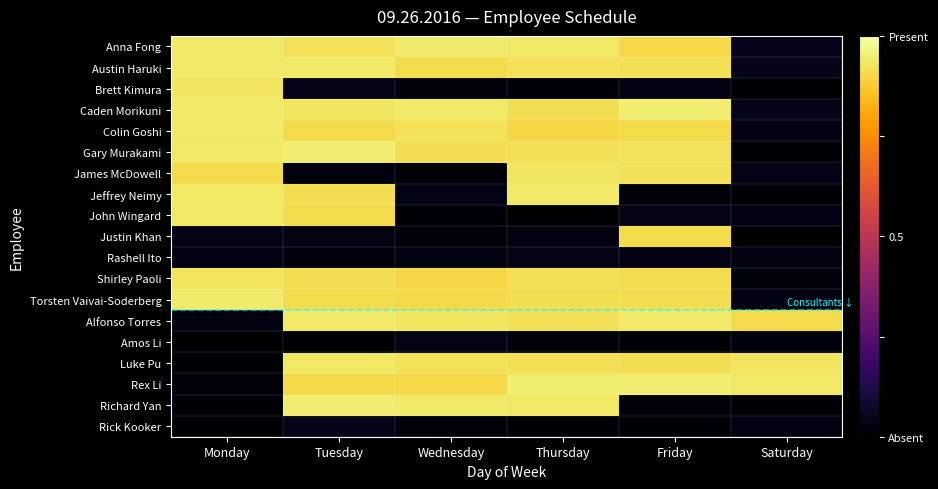

Reading left to right, list all the values displayed in this chart.

Anna Fong: Monday=0.9	Tuesday=0.9	Wednesday=0.9	Thursday=0.9	Friday=0.9	Saturday=0.0
Austin Haruki: Monday=0.9	Tuesday=0.9	Wednesday=0.9	Thursday=0.9	Friday=0.9	Saturday=0.0
Brett Kimura: Monday=0.9	Tuesday=0.0	Wednesday=0.0	Thursday=0.0	Friday=0.0	Saturday=0.0
Caden Morikuni: Monday=0.9	Tuesday=0.9	Wednesday=0.9	Thursday=0.9	Friday=0.9	Saturday=0.0
Colin Goshi: Monday=0.9	Tuesday=0.9	Wednesday=0.9	Thursday=0.9	Friday=0.9	Saturday=0.0
Gary Murakami: Monday=0.9	Tuesday=0.9	Wednesday=0.9	Thursday=0.9	Friday=0.9	Saturday=0.0
James McDowell: Monday=0.9	Tuesday=0.0	Wednesday=0.0	Thursday=0.9	Friday=0.9	Saturday=0.0
Jeffrey Neimy: Monday=0.9	Tuesday=0.9	Wednesday=0.0	Thursday=0.9	Friday=0.0	Saturday=0.0
John Wingard: Monday=0.9	Tuesday=0.9	Wednesday=0.0	Thursday=0.0	Friday=0.0	Saturday=0.0
Justin Khan: Monday=0.0	Tuesday=0.0	Wednesday=0.0	Thursday=0.0	Friday=0.9	Saturday=0.0
Rashell Ito: Monday=0.0	Tuesday=0.0	Wednesday=0.0	Thursday=0.0	Friday=0.0	Saturday=0.0
Shirley Paoli: Monday=0.9	Tuesday=0.9	Wednesday=0.9	Thursday=0.9	Friday=0.9	Saturday=0.0
Torsten Vaivai-Soderberg: Monday=0.9	Tuesday=0.9	Wednesday=0.9	Thursday=0.9	Friday=0.9	Saturday=0.0
Alfonso Torres: Monday=0.0	Tuesday=0.9	Wednesday=0.9	Thursday=0.9	Friday=0.9	Saturday=0.9
Amos Li: Monday=0.0	Tuesday=0.0	Wednesday=0.0	Thursday=0.0	Friday=0.0	Saturday=0.0
Luke Pu: Monday=0.0	Tuesday=0.9	Wednesday=0.9	Thursday=0.9	Friday=0.9	Saturday=0.9
Rex Li: Monday=0.0	Tuesday=0.9	Wednesday=0.9	Thursday=0.9	Friday=0.9	Saturday=0.9
Richard Yan: Monday=0.0	Tuesday=0.9	Wednesday=0.9	Thursday=0.9	Friday=0.0	Saturday=0.0
Rick Kooker: Monday=0.0	Tuesday=0.0	Wednesday=0.0	Thursday=0.0	Friday=0.0	Saturday=0.0